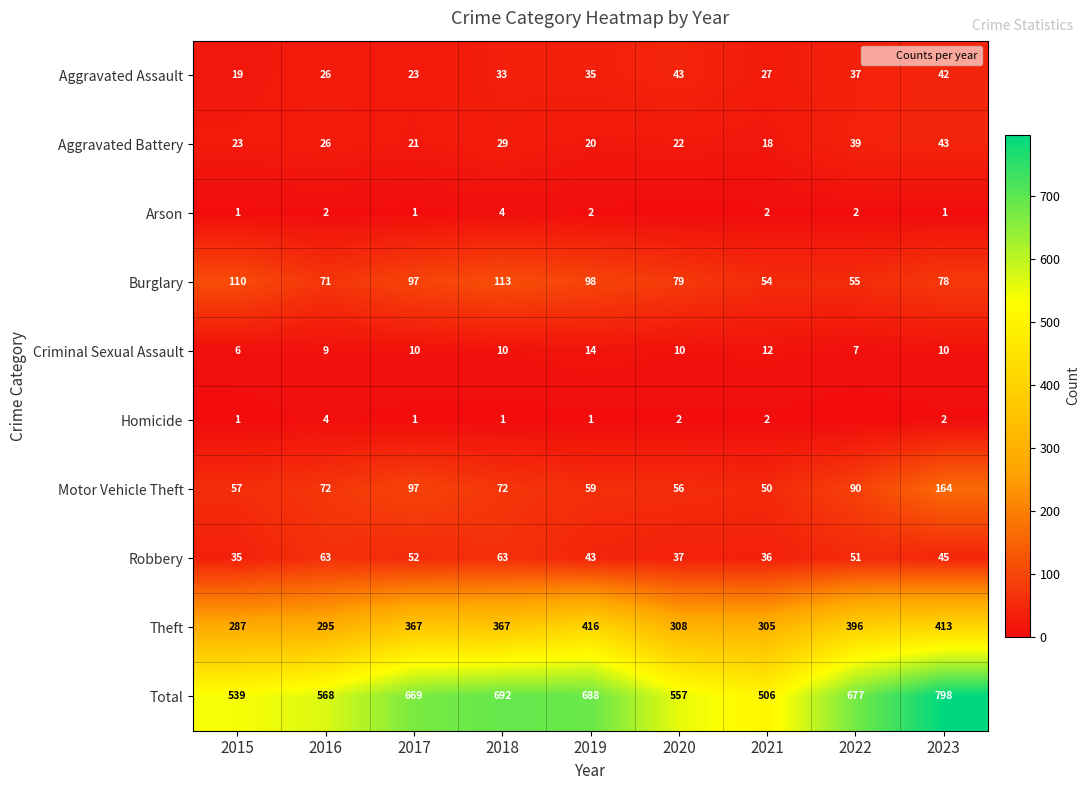

What is the spread (max minus min) of values at 2018?

691